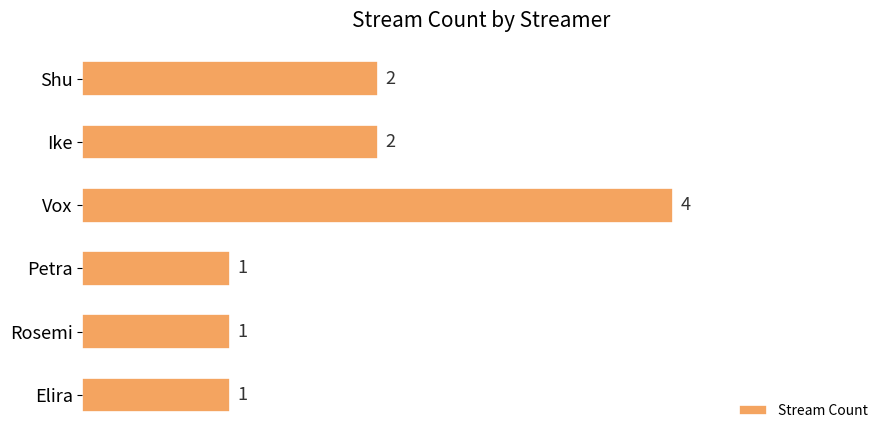

What is the label of the 2nd bar from the bottom?

Rosemi